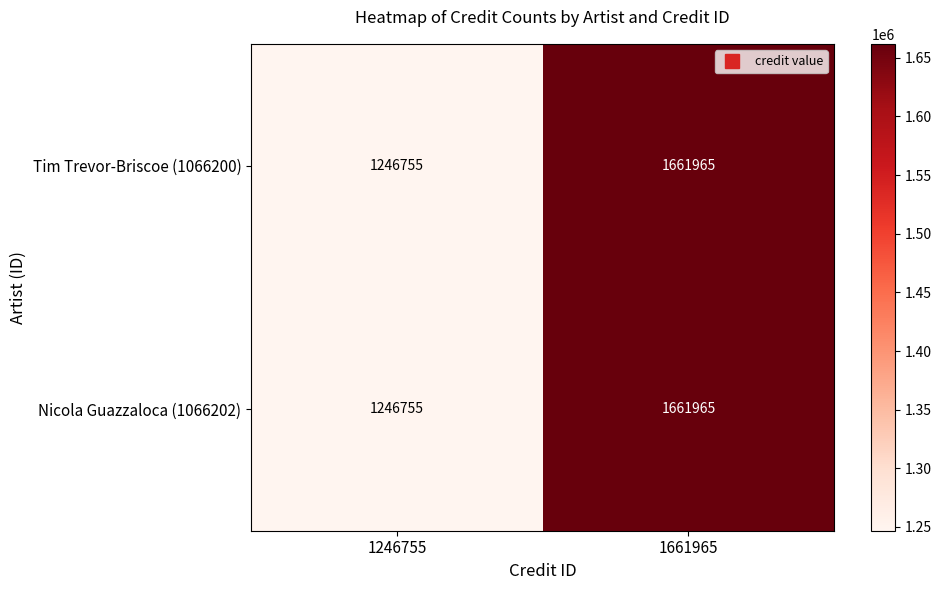

What is the sum of the Nicola Guazzaloca (1066202) values at 1661965 and 1246755?

2908720